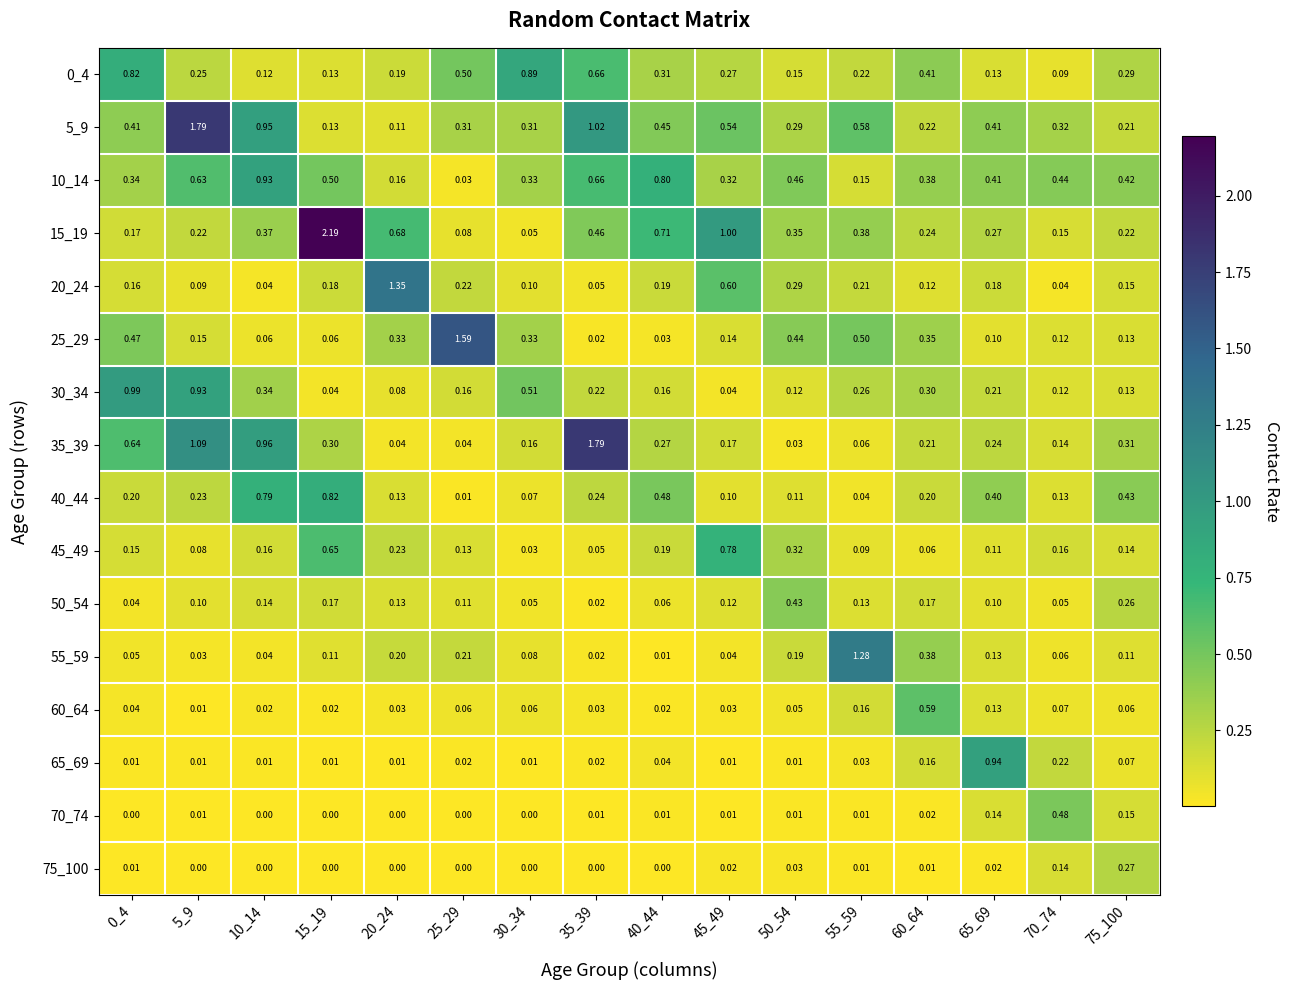

Is the value of 0_4 at 75_100 greater than the value of 30_34 at 35_39?

Yes